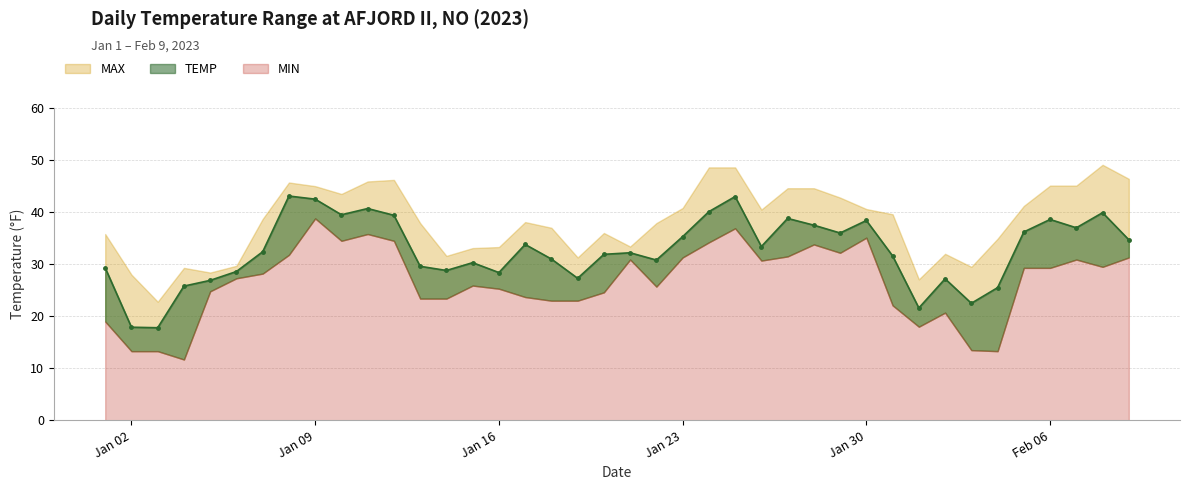

Which category has the lowest value across all series?

2023-01-04